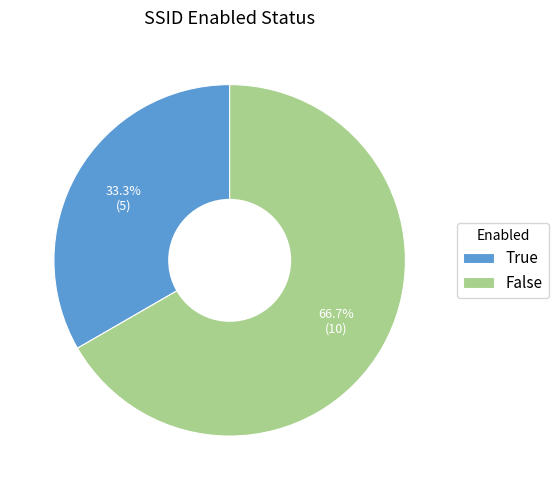

To the nearest percent, what is the difference between the largest and smallest slice percentages?

33%